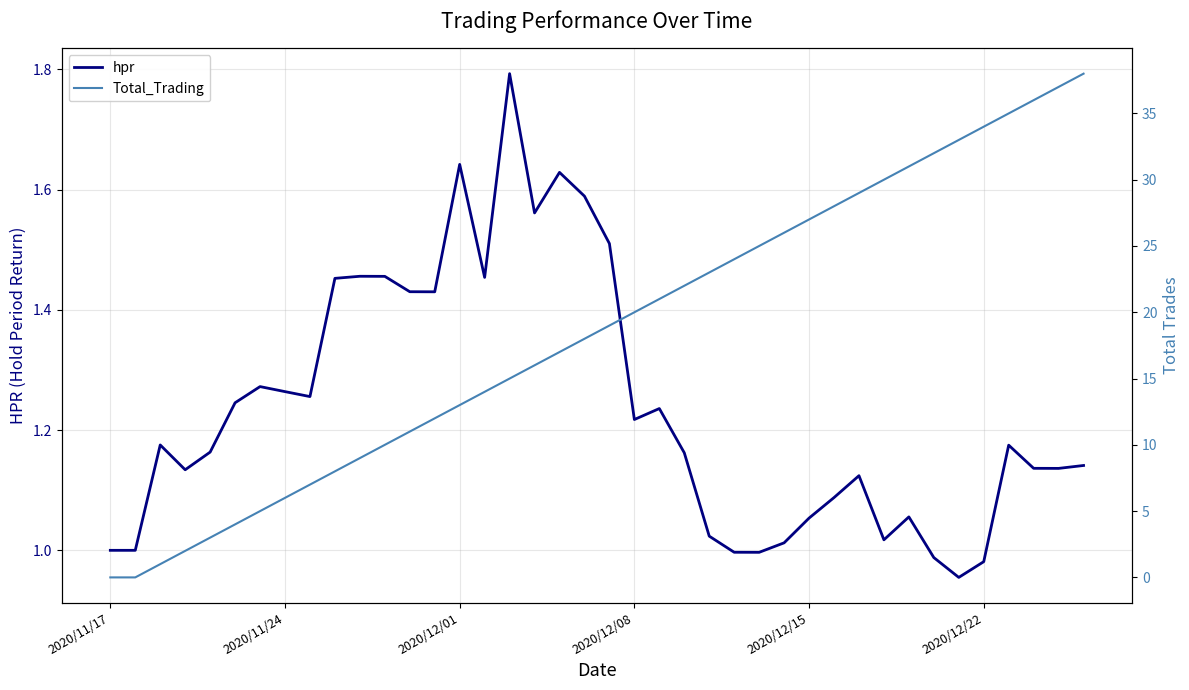

What is the maximum value for hpr?

1.8